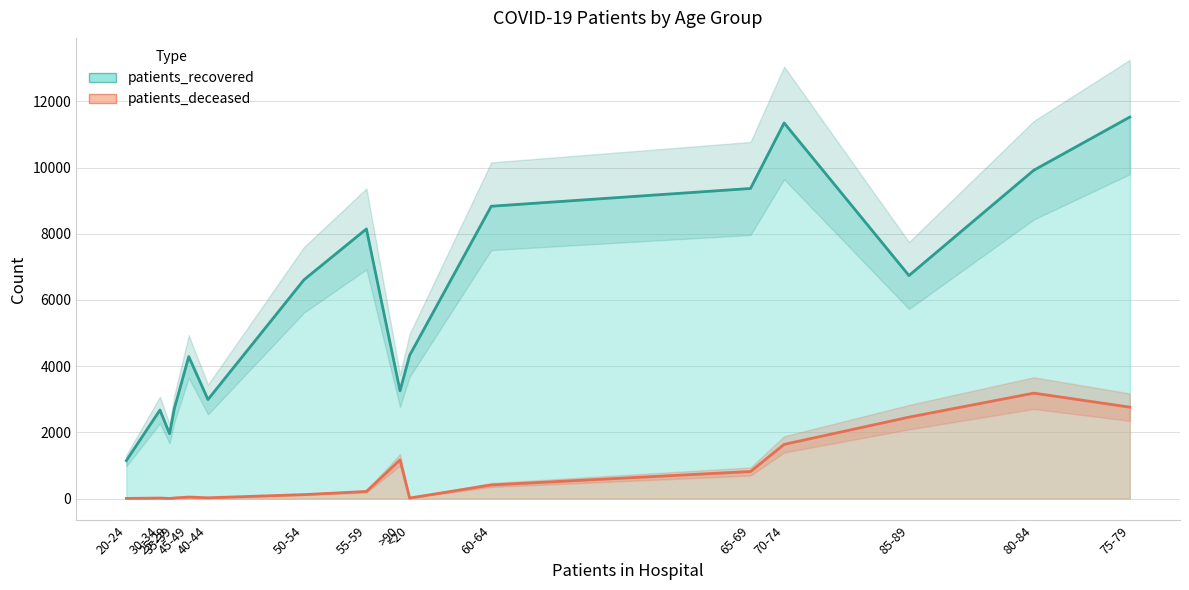

How many categories are shown in the chart?

16